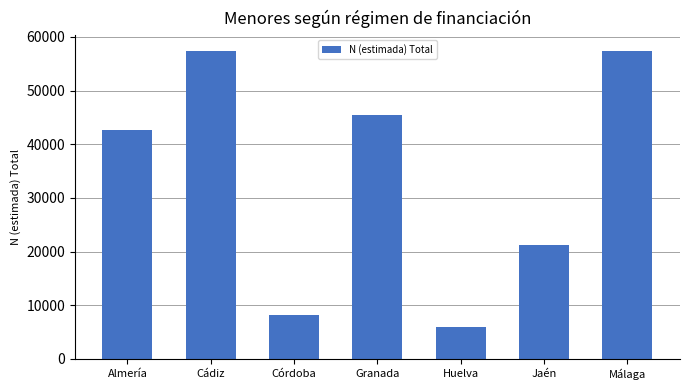

Is it true that the value at Córdoba is 8245?

True